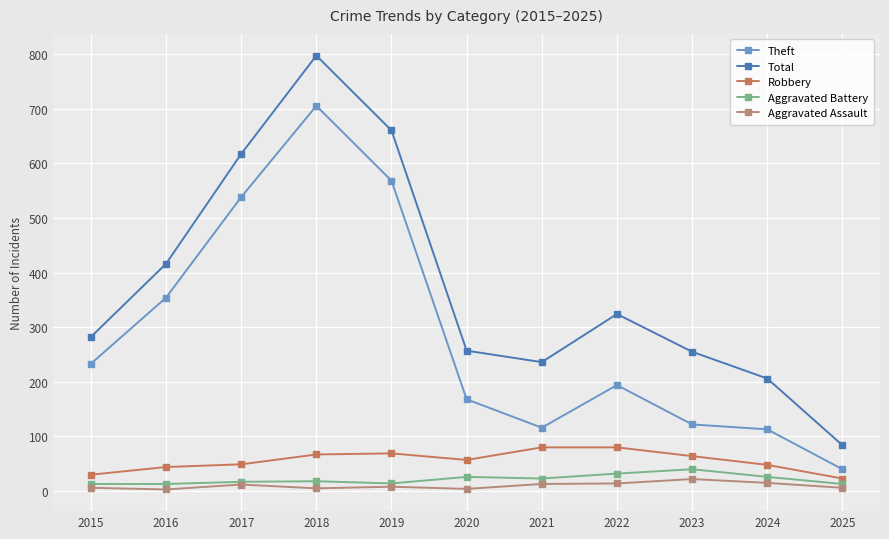

At 2020, list the series in order from smallest to largest.

Aggravated Assault, Aggravated Battery, Robbery, Theft, Total